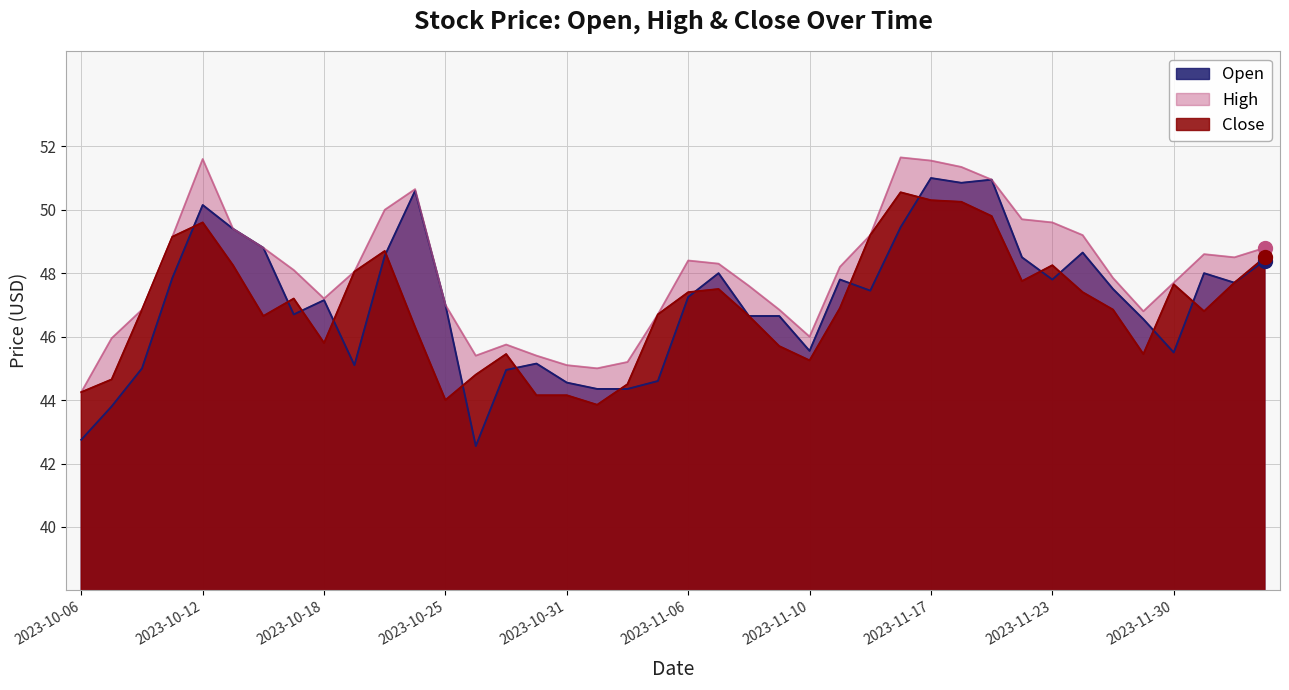

What is the difference between the maximum and minimum values in the High series?

7.4